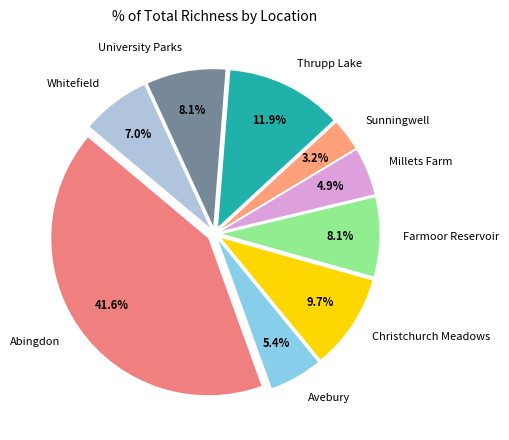

What percentage is the Avebury slice, to the nearest percent?

5%